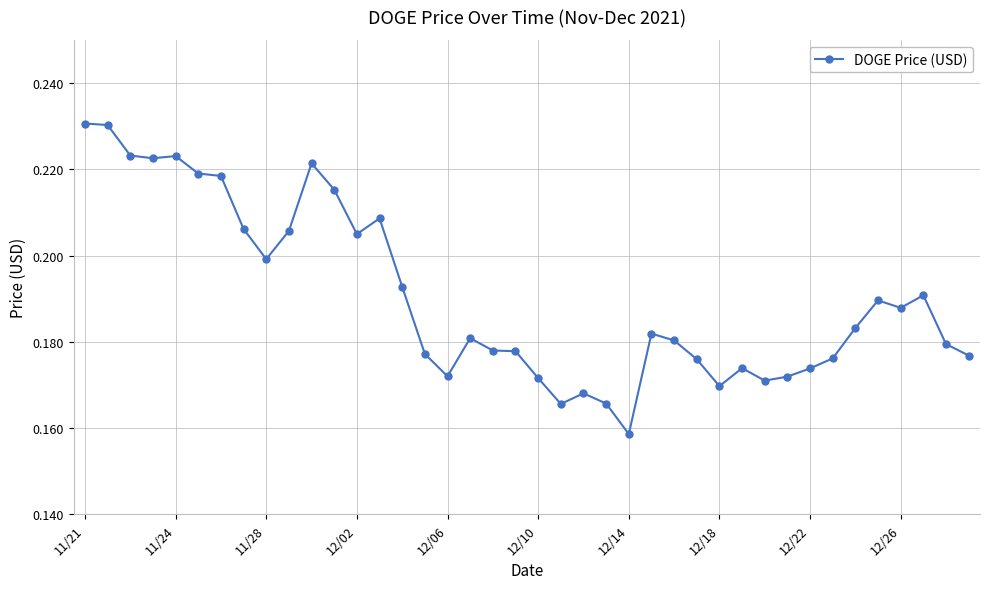

At which label is the value closest to 0?

12/14